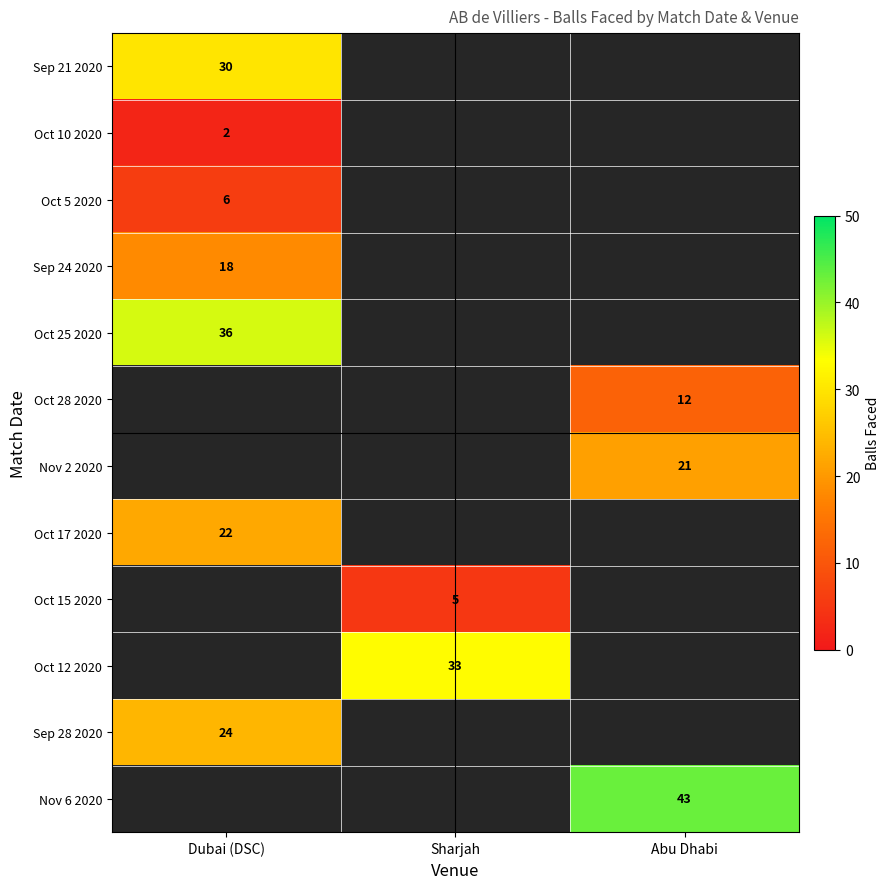

Count the number of categories in the chart.

3